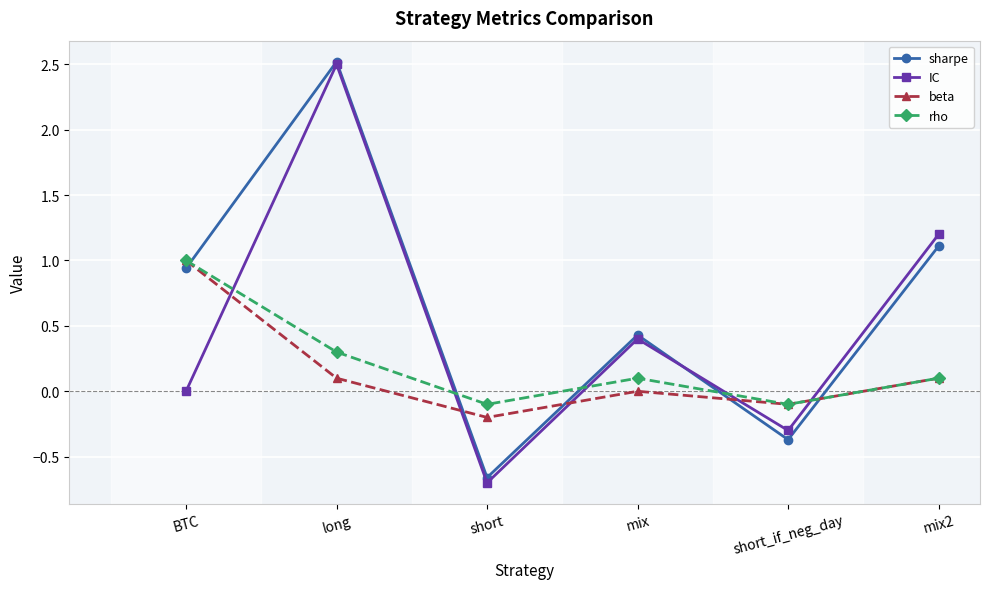

What is the maximum value shown in the chart?

2.5